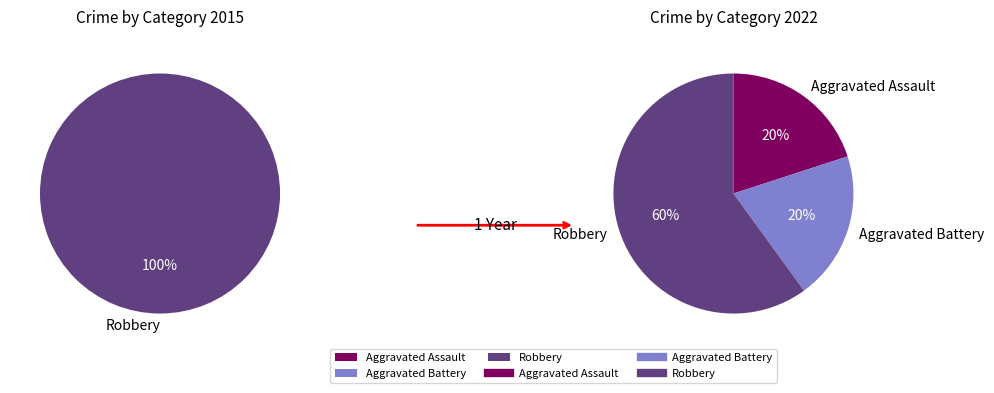

How many slices are in this pie chart?

3